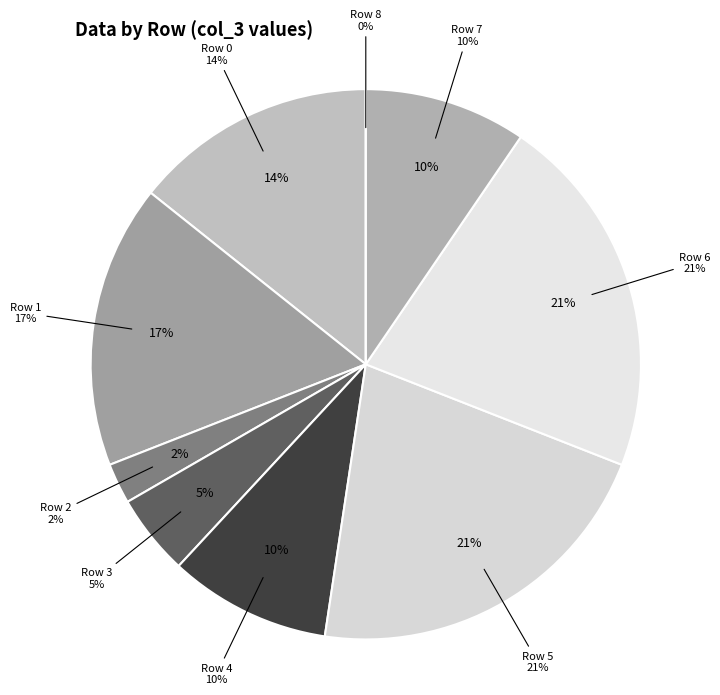

True or false: 0 accounts for 21% of the total.

False